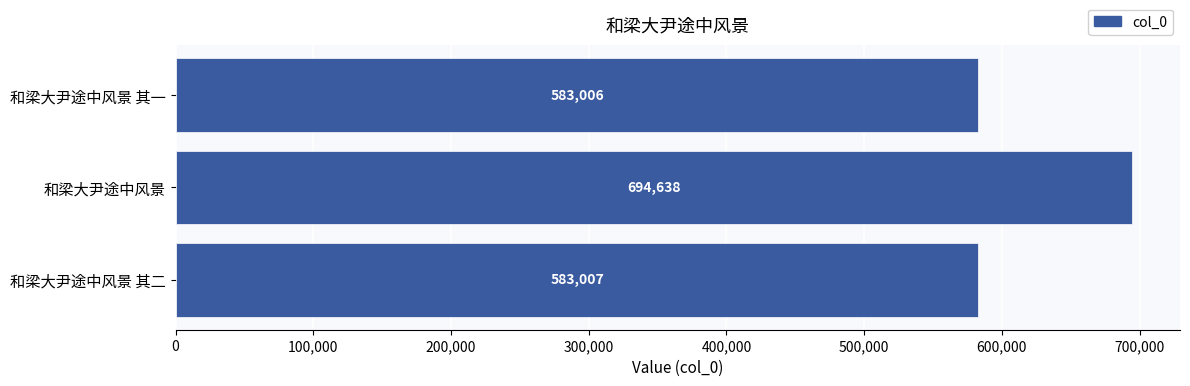

Rank the categories by value from lowest to highest.

和梁大尹途中风景 其一, 和梁大尹途中风景 其二, 和梁大尹途中风景